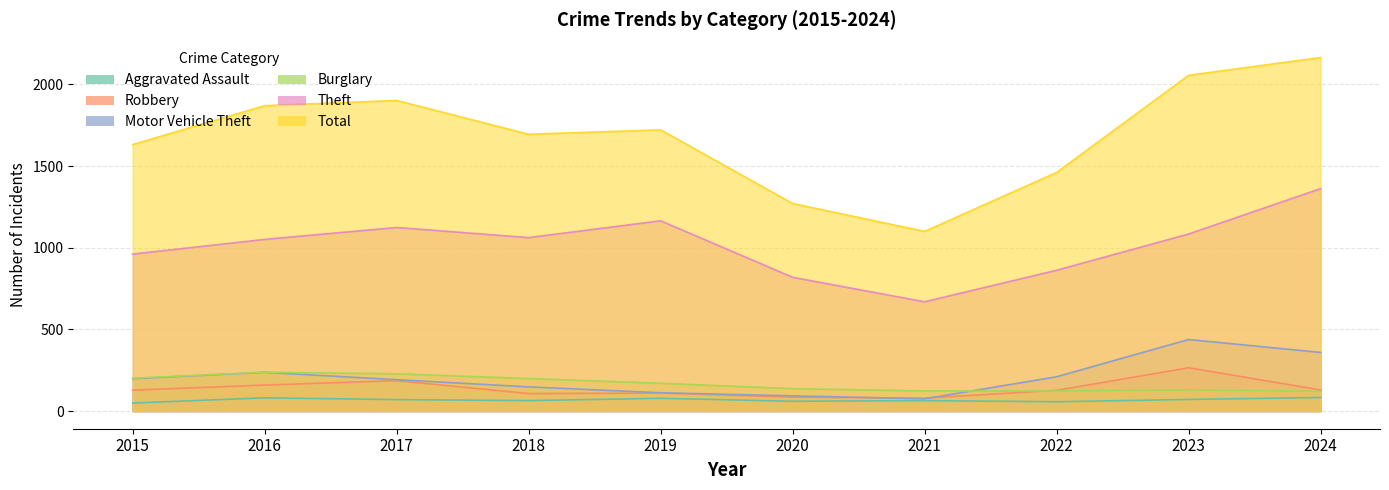

How many lines are shown in the chart?

6